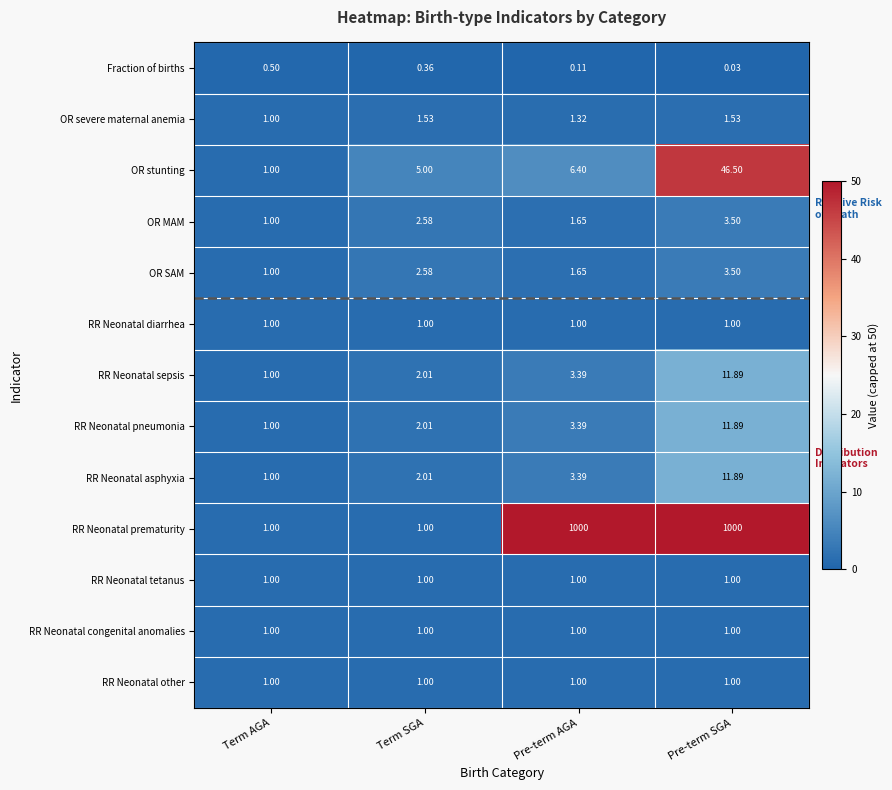

What is the maximum value shown in the chart?

1000.0